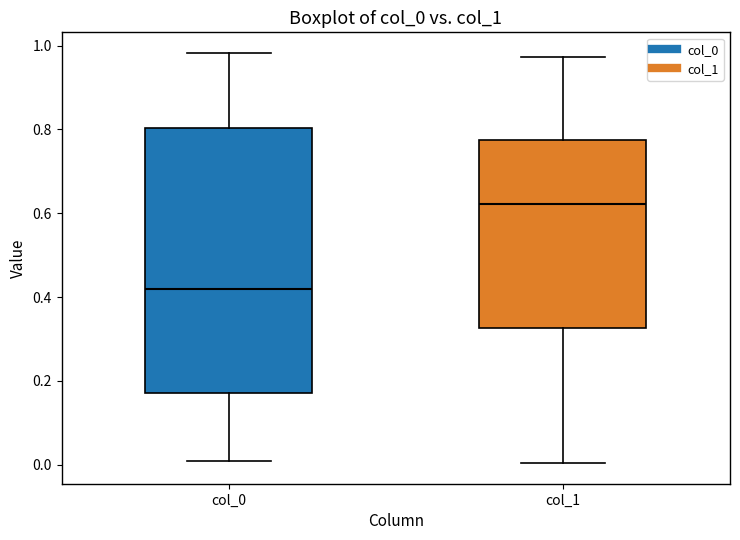

Which box is the tallest, from its lower edge to its upper edge?

col_0